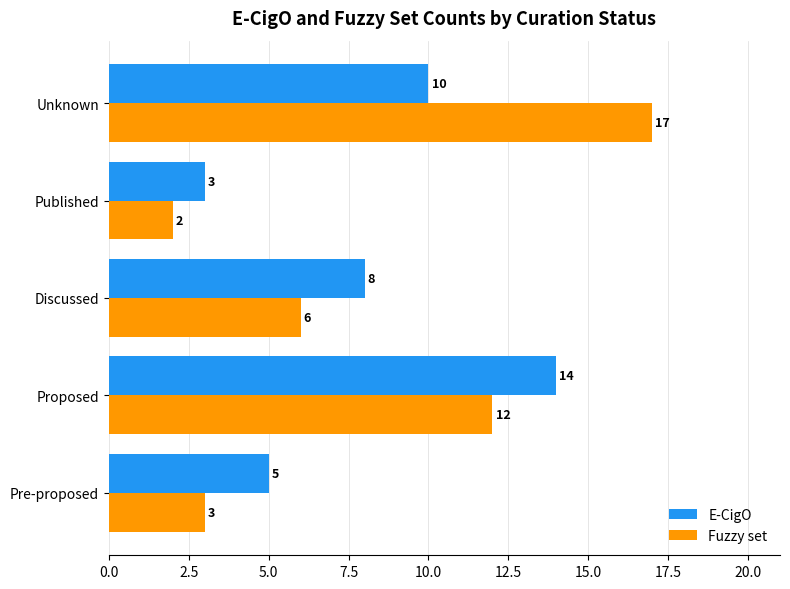

Rank the series by their maximum value, from lowest to highest.

E-CigO, Fuzzy set